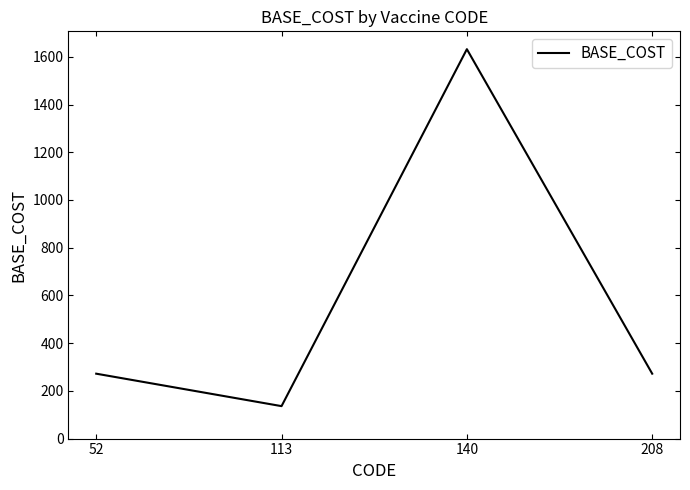

What is the ratio of the value at 140 to the value at 52?

6.0